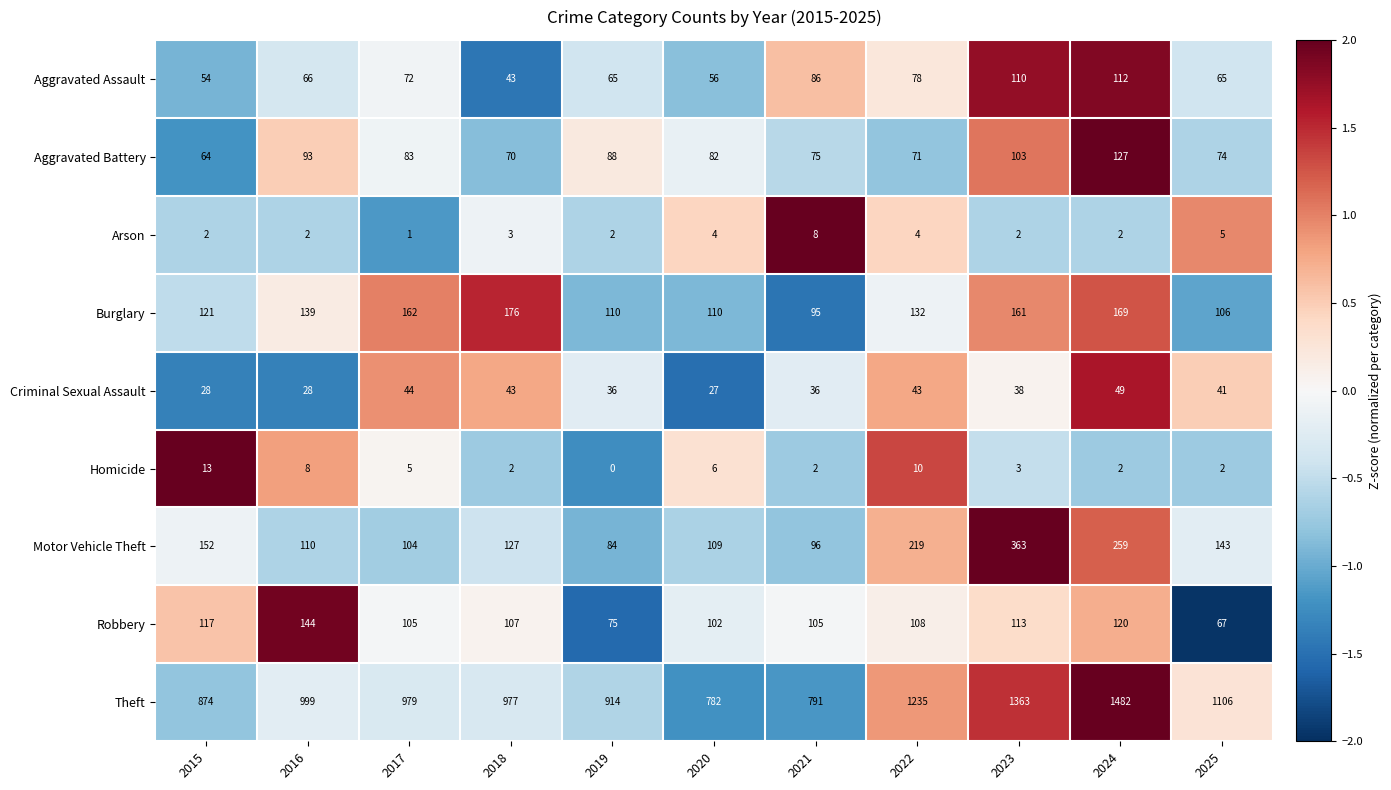

What is the maximum value for Aggravated Battery?

127